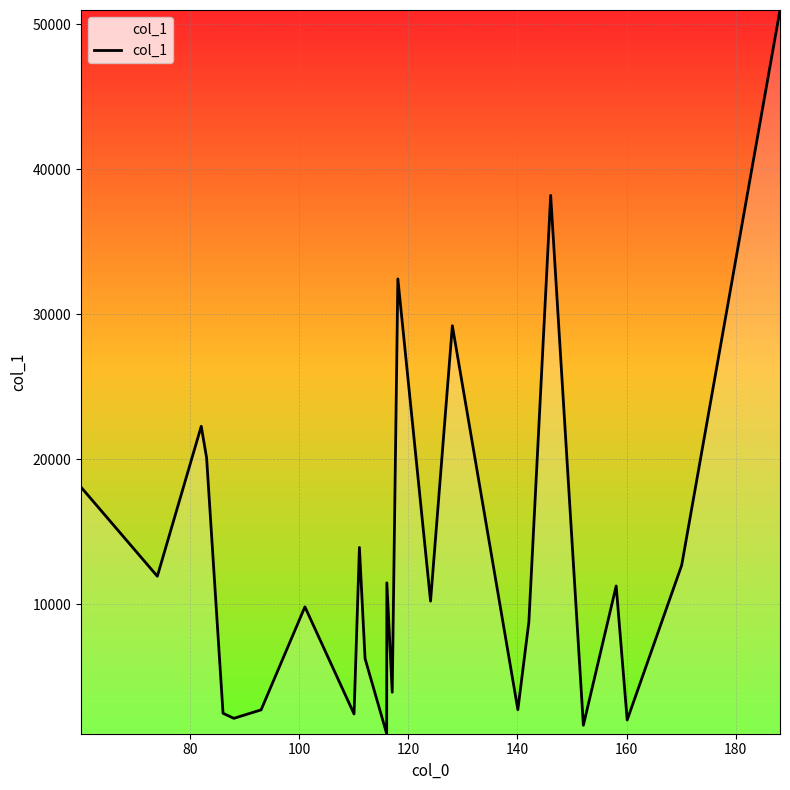

What is the difference between the maximum and minimum values?

49900.7